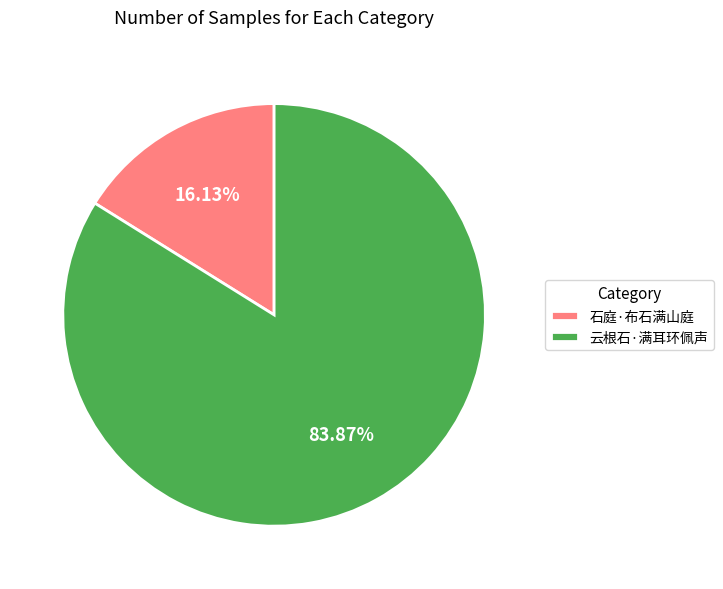

Which slice is the largest?

云根石·满耳环佩声